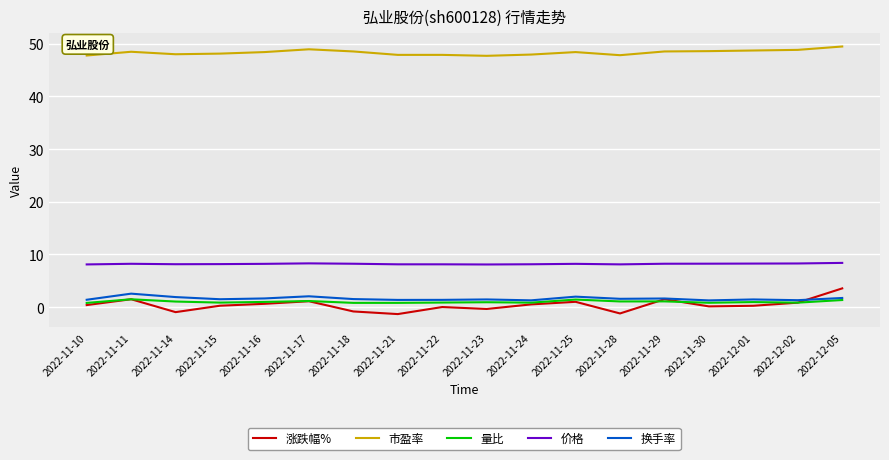

True or false: 量比 and 市盈率 cross at least once.

False